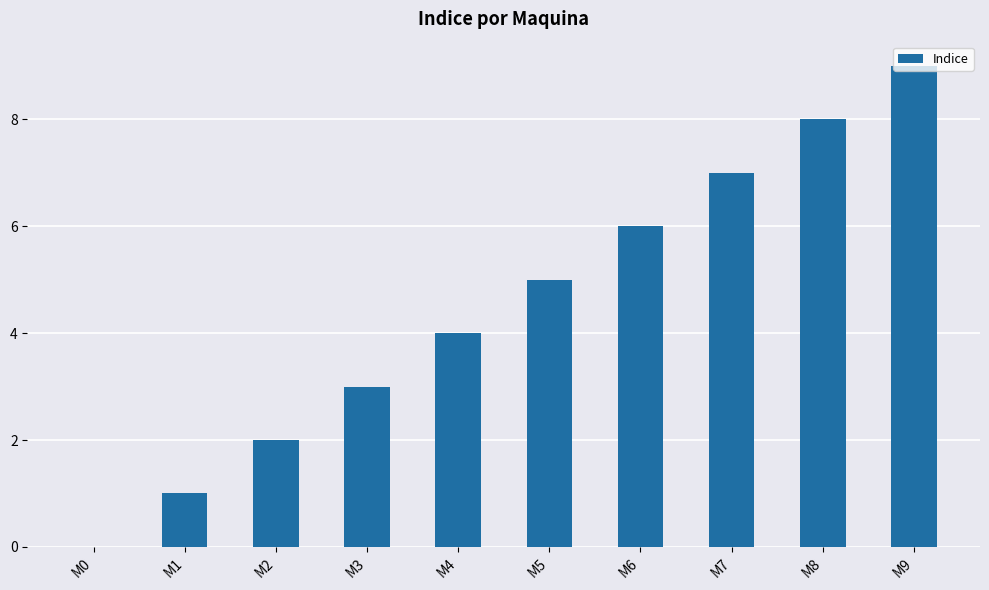

Is it true that the value at M7 is 9?

False